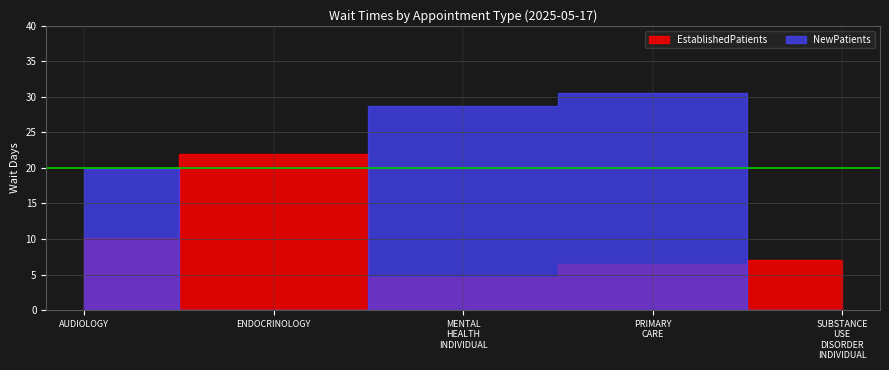

Read the EstablishedPatients value at MENTAL HEALTH INDIVIDUAL.

4.6